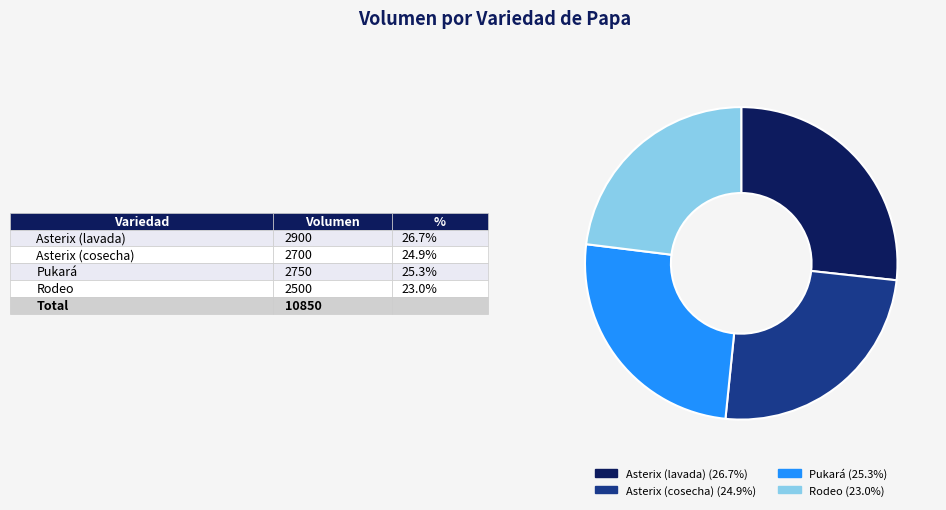

Does Asterix (lavada) account for over 50% of the chart?

No